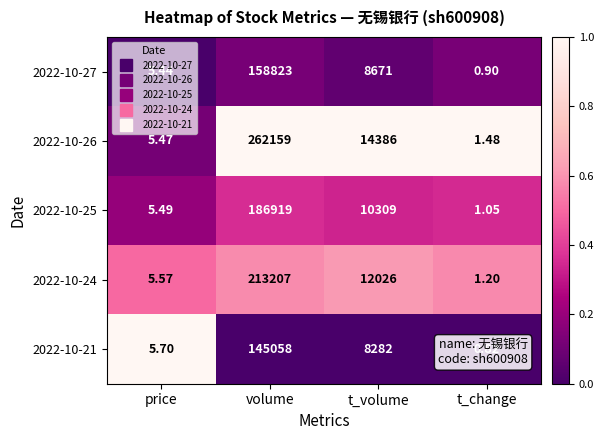

Count the number of data series in this chart.

5